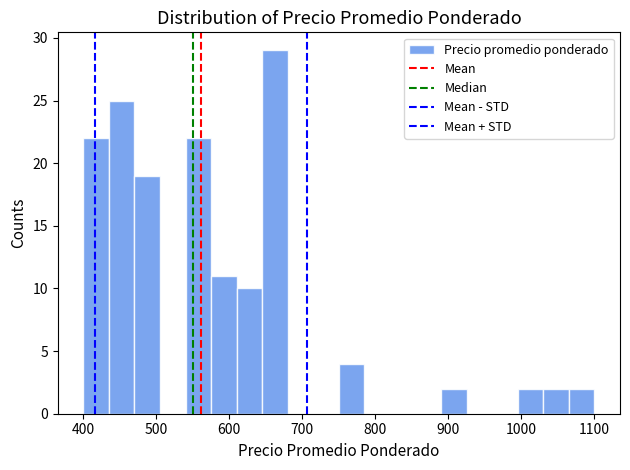

Read against the x-axis, roughly where is the centre of the tallest bar?

660